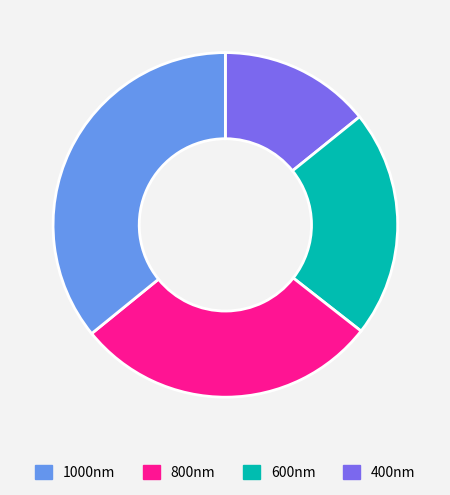

Is there a majority slice in this chart?

No